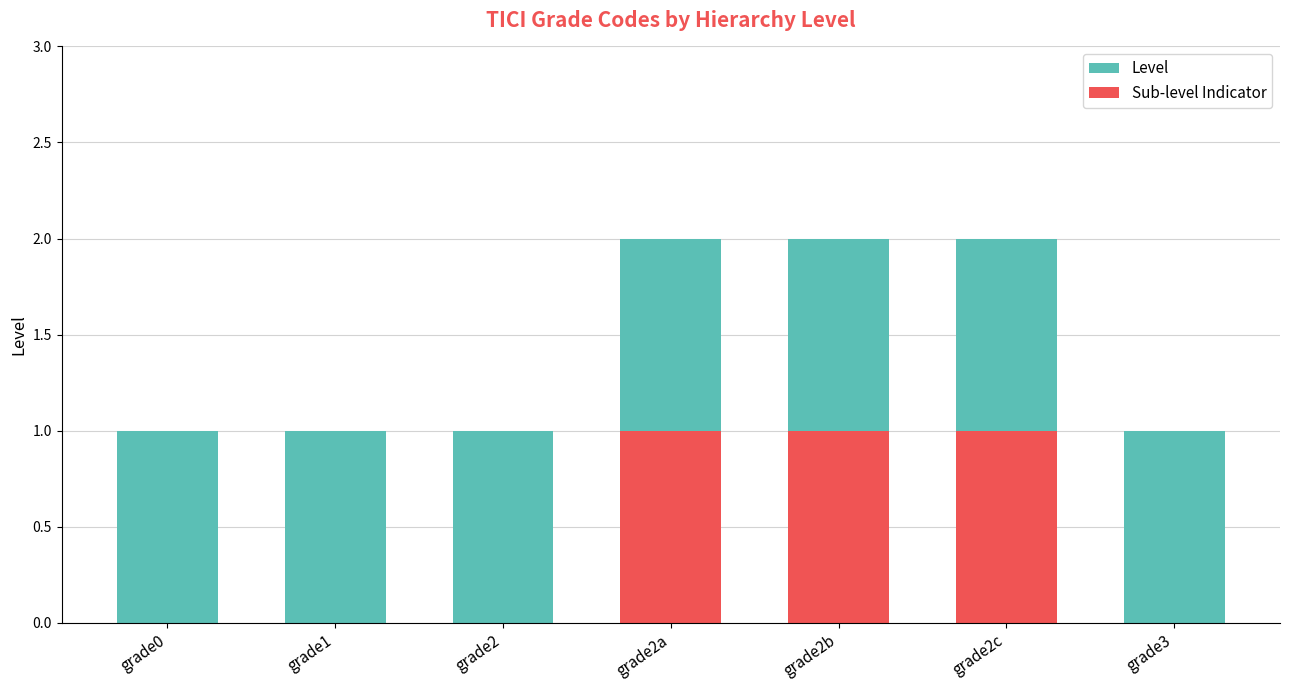

What position from the right is grade2b?

3